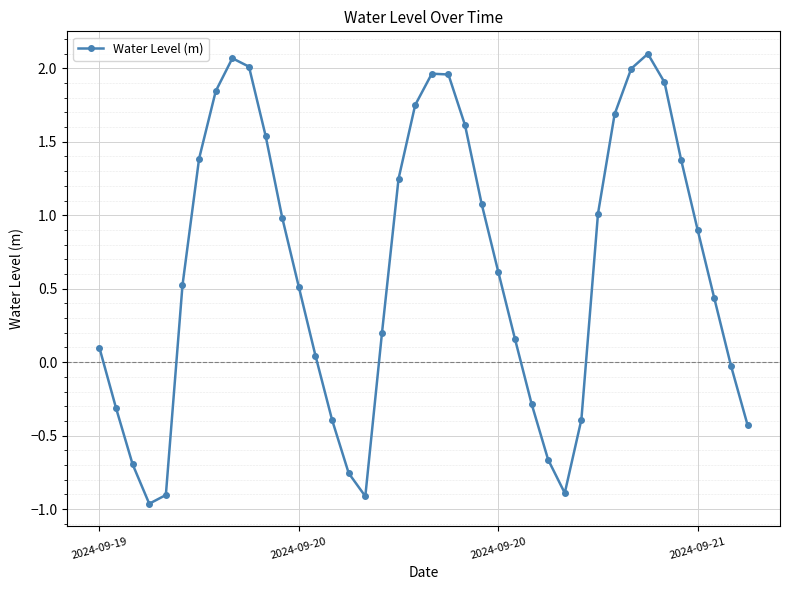

How many points are lower than both their immediate neighbors (excluding endpoints)?

3